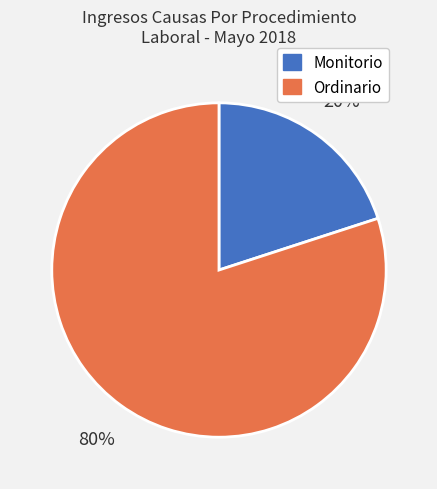

Approximately how many times larger is the value at Ordinario compared to Monitorio?

4.0